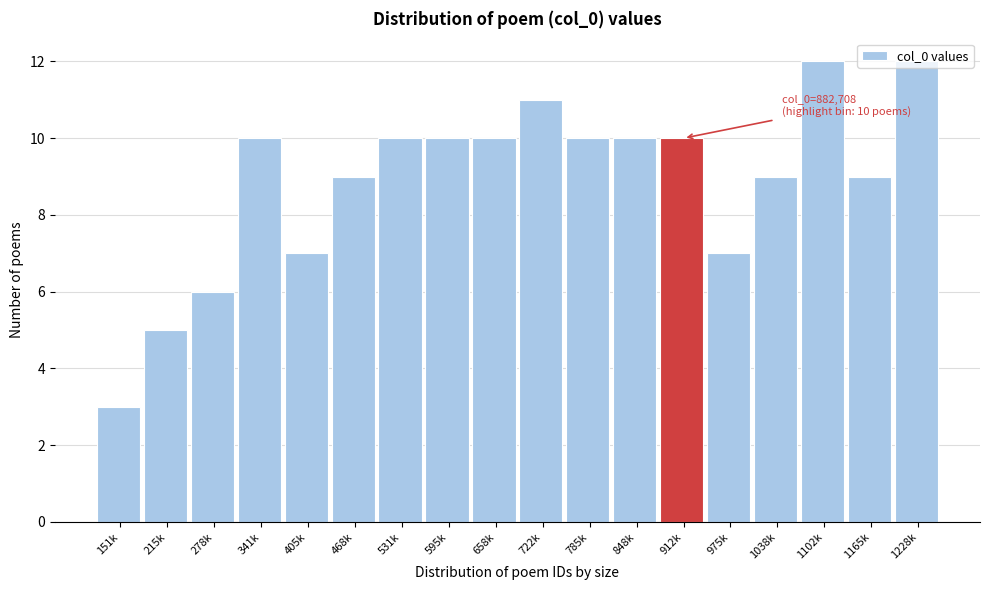

What is the minimum value shown in the chart?

3